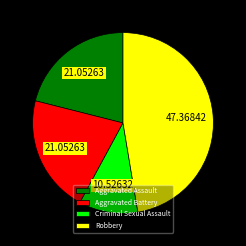

Is there a majority slice in this chart?

No